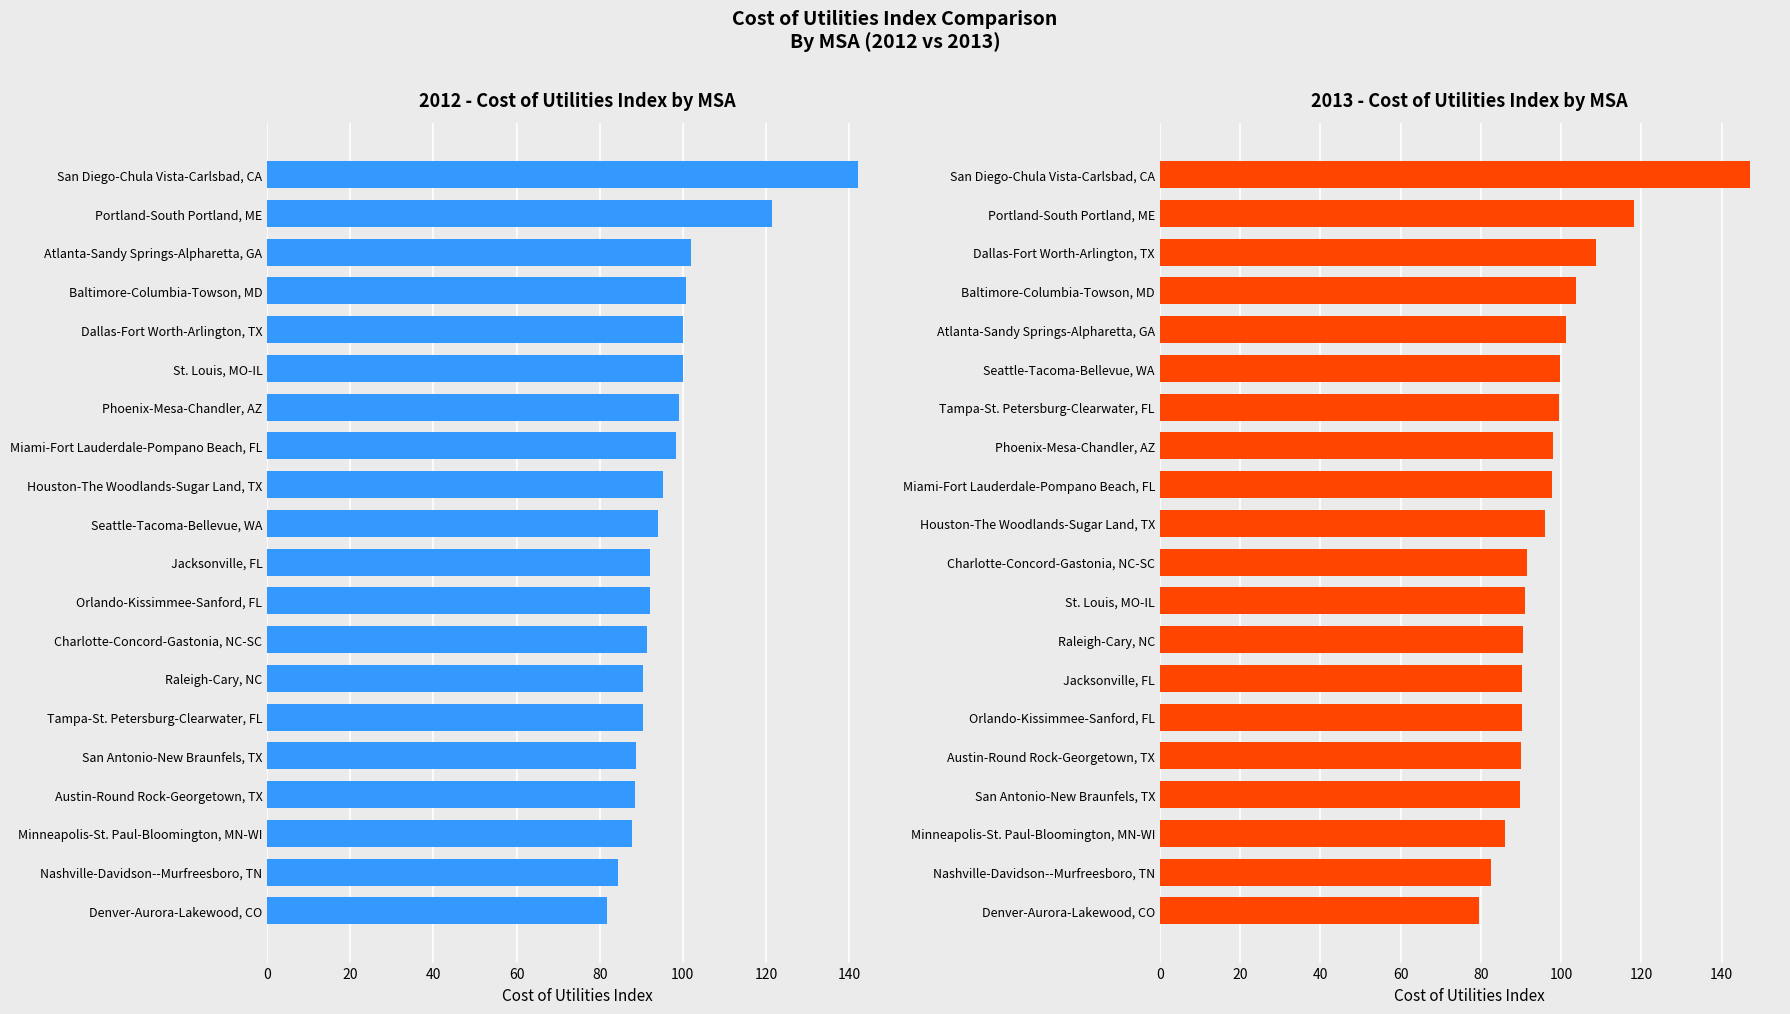

What is the sum of all 2012 values?

1939.8